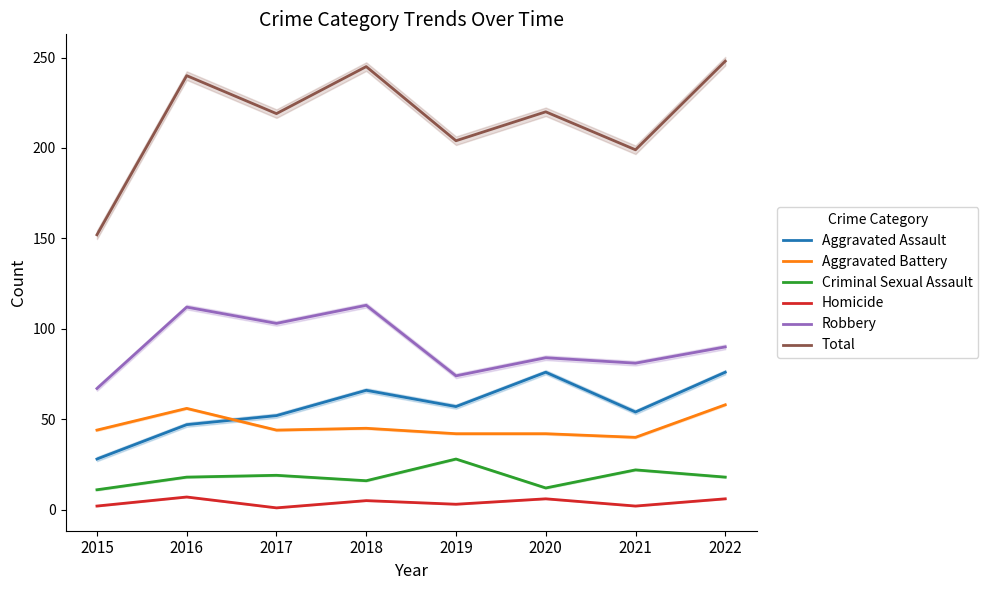

True or false: Total and Robbery cross at least once.

False